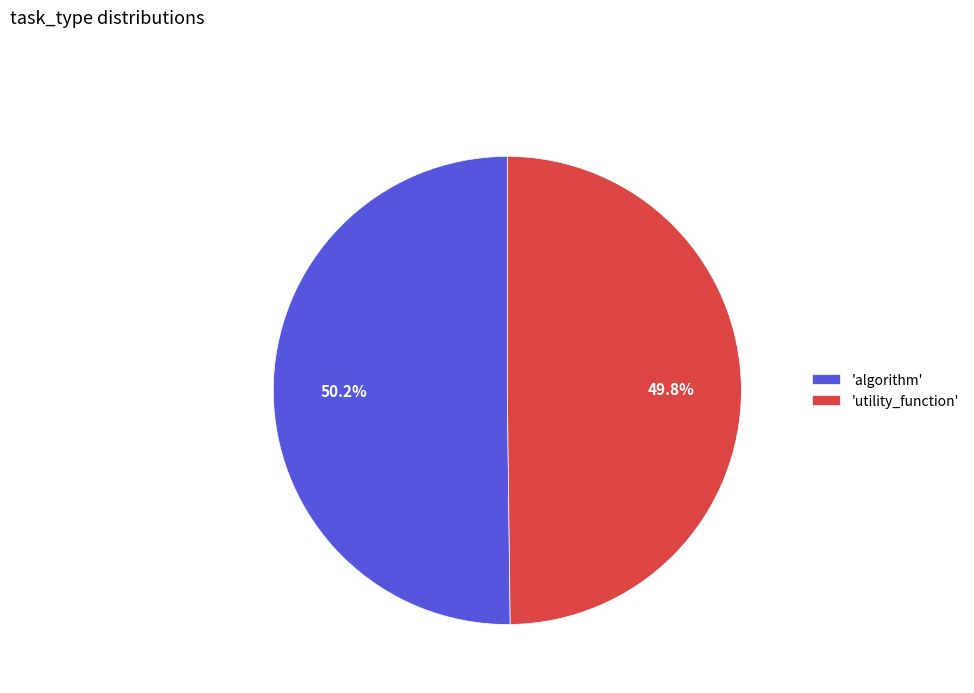

How many segments does this pie chart have?

2